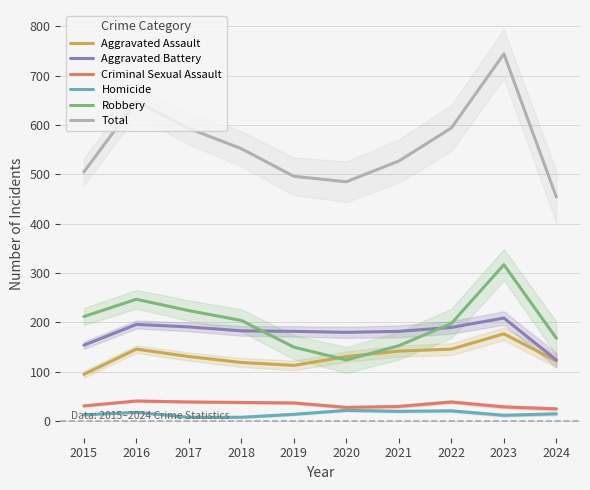

Reading left to right, transcribe all the data shown in this chart.

Aggravated Assault: 95	146	131	119	113	131	142	146	177	122
Aggravated Battery: 154	196	191	183	182	180	182	190	209	124
Criminal Sexual Assault: 31	41	39	38	37	28	30	39	29	25
Homicide: 13	18	8	8	14	22	20	21	12	15
Robbery: 212	247	224	204	150	124	153	198	317	168
Total: 505	648	593	552	496	485	527	594	744	454